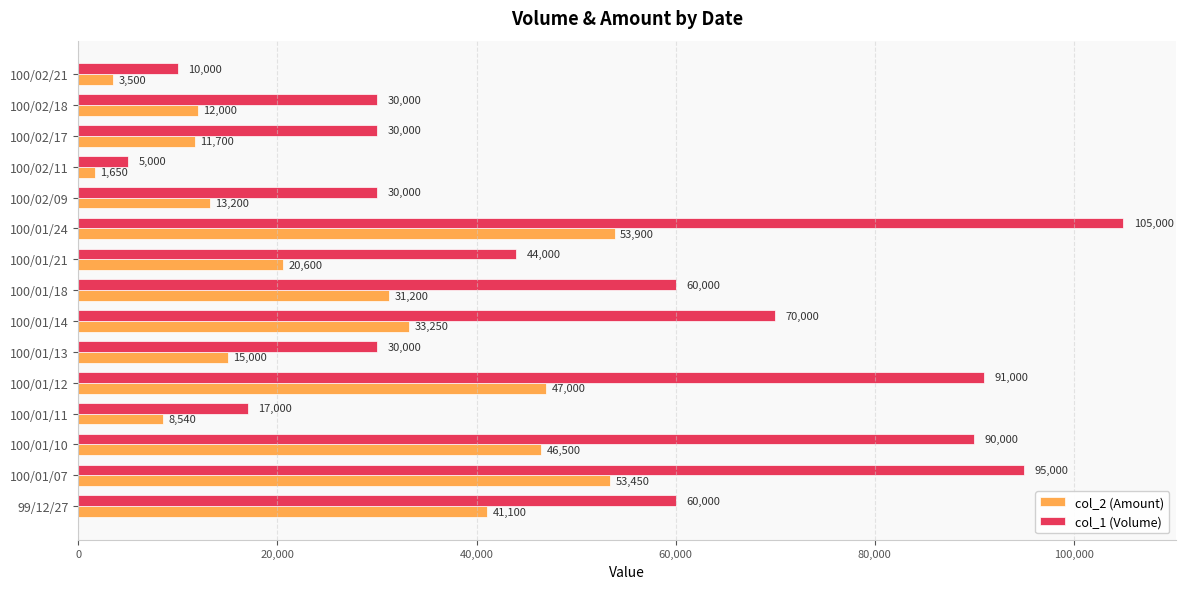

What is the sum of all col_1 (Volume) values?

767000